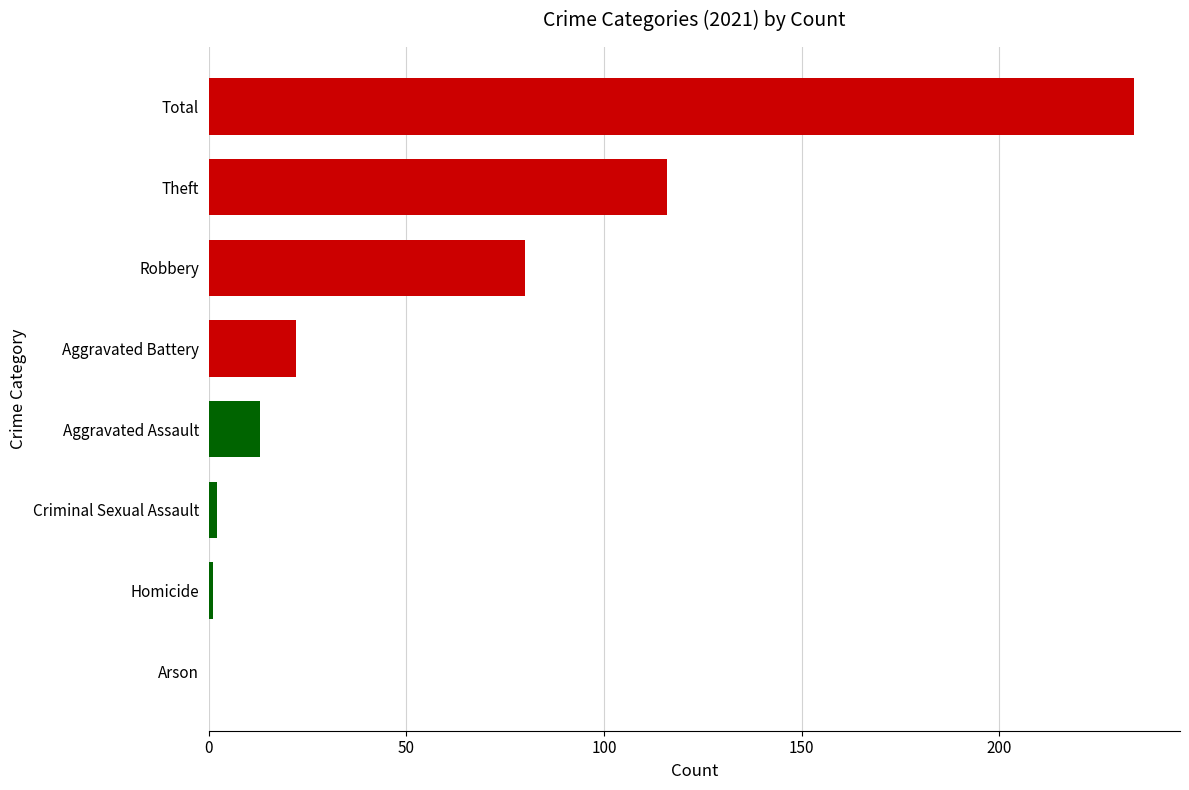

How many positive values are there?

7